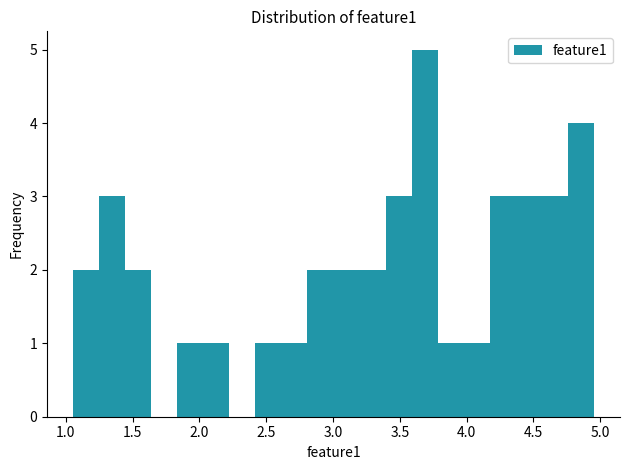

Around what value on the x-axis is the tallest bar? Give the approximate position of its centre, as read against the axis.

3.70